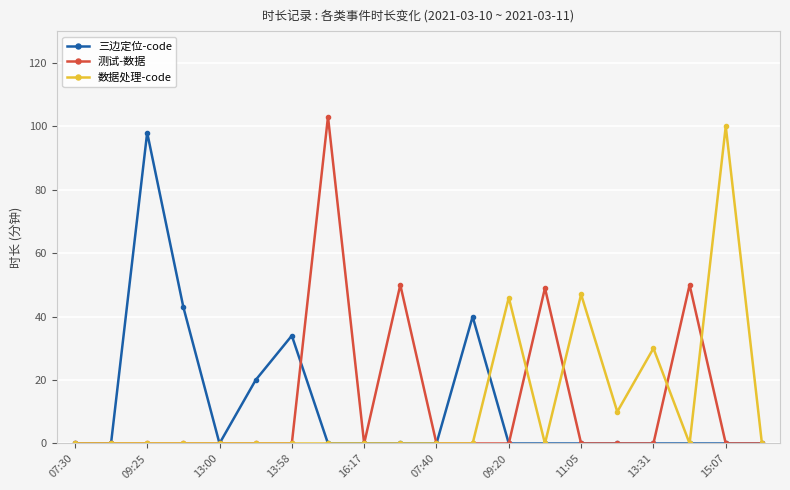

What is the highest value of the 测试-数据 series?

103